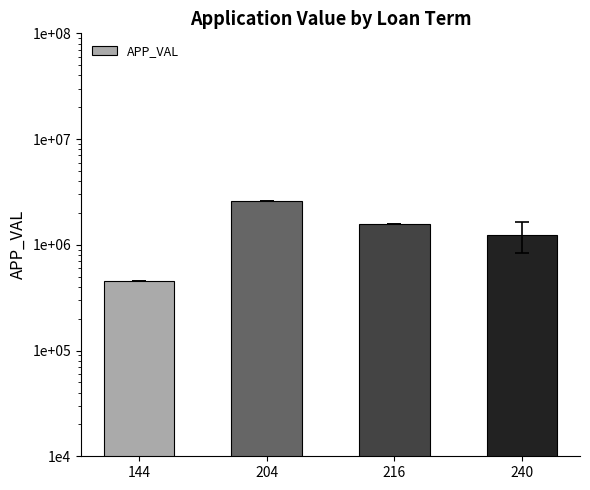

What is the minimum value shown in the chart?

453822